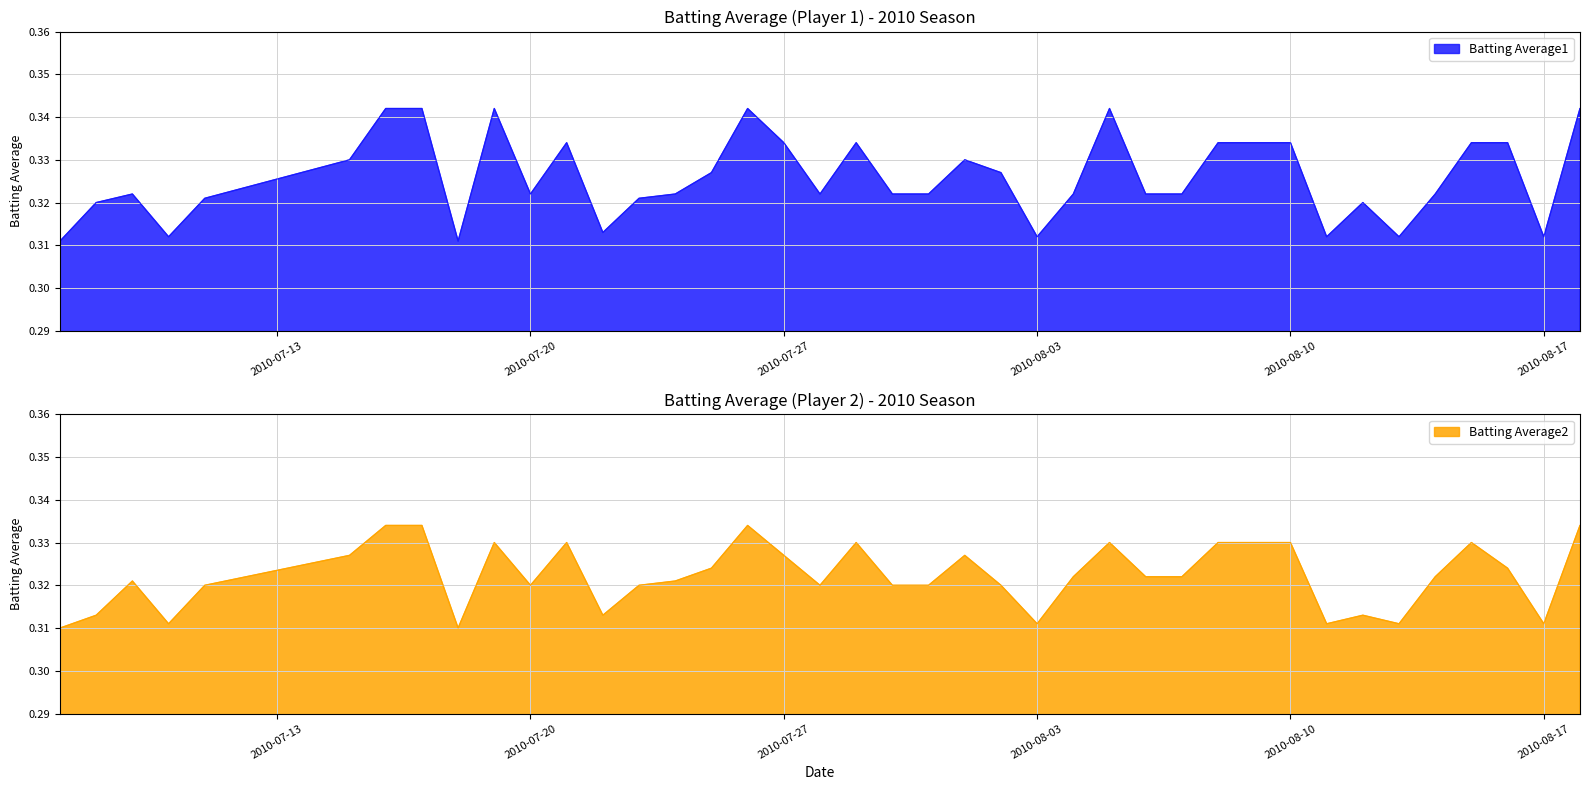

In Batting Average1, how many points are higher than both neighbors (excluding endpoints)?

8